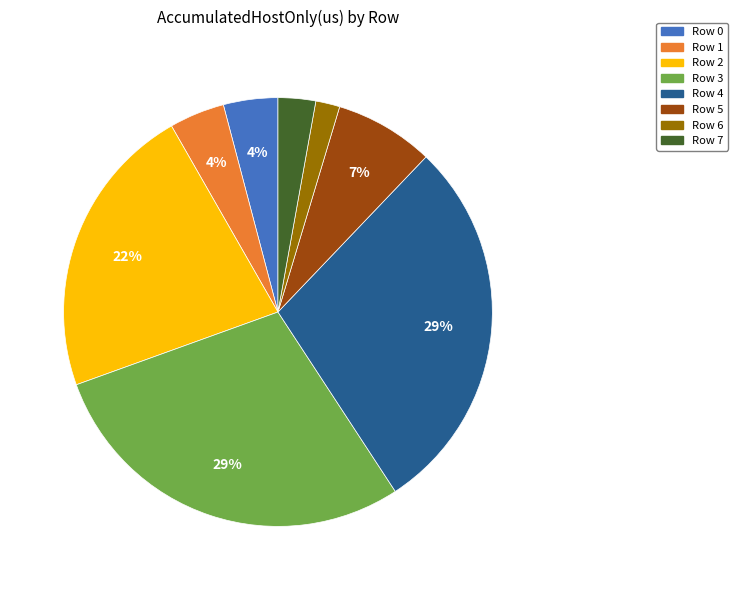

Combined, do Row 7 and Row 4 account for over 50%?

No